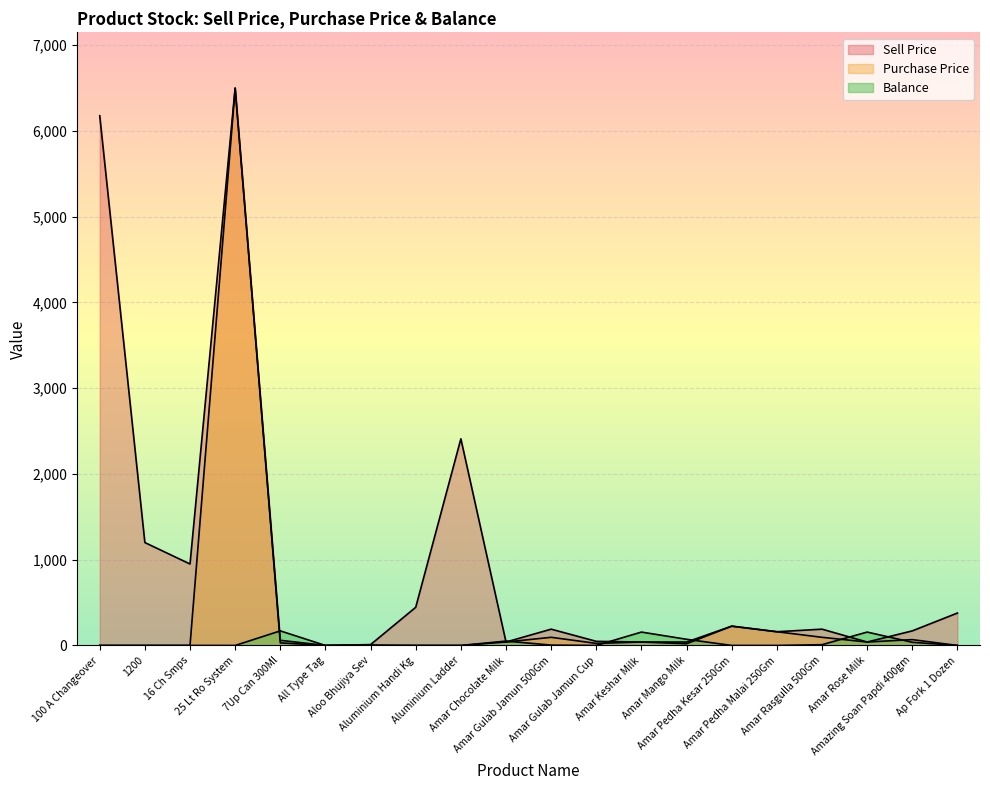

True or false: Purchase Price and Sell Price intersect in this chart.

False